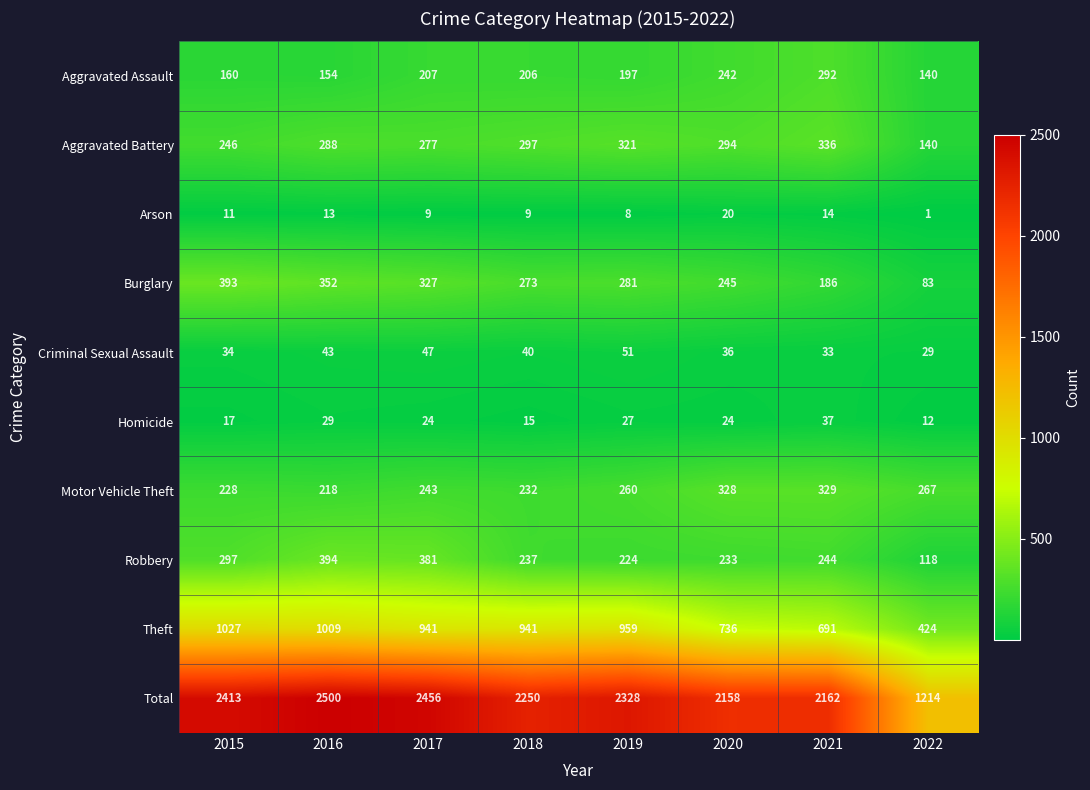

The Total series shows 2162 at 2021. True or false?

True